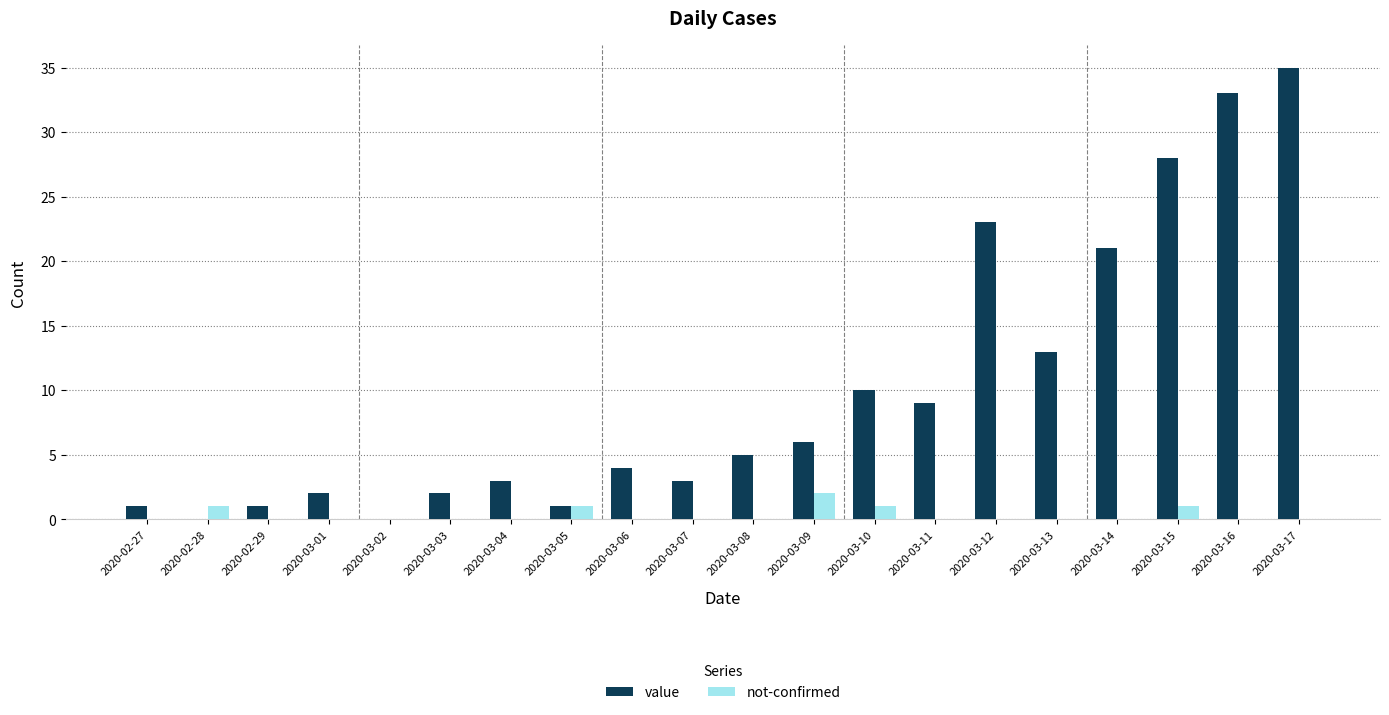

Which series has the largest total across all categories?

value